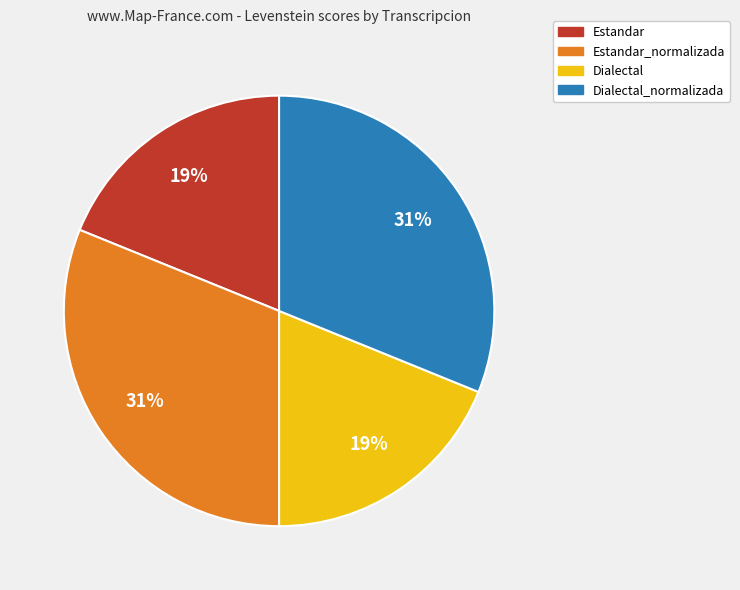

How many segments does this pie chart have?

4